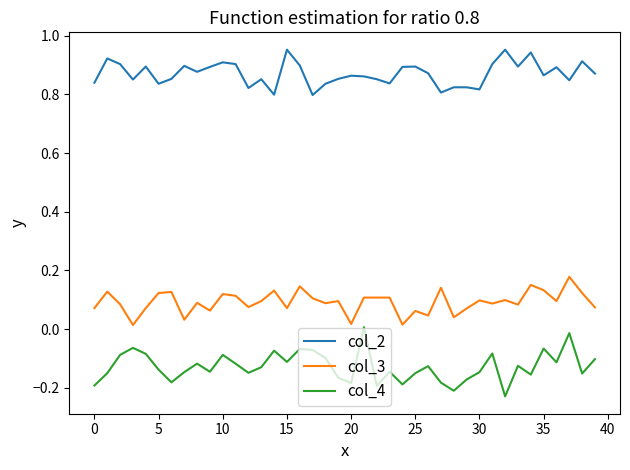

Rank the series by their average value, from highest to lowest.

col_2, col_3, col_4